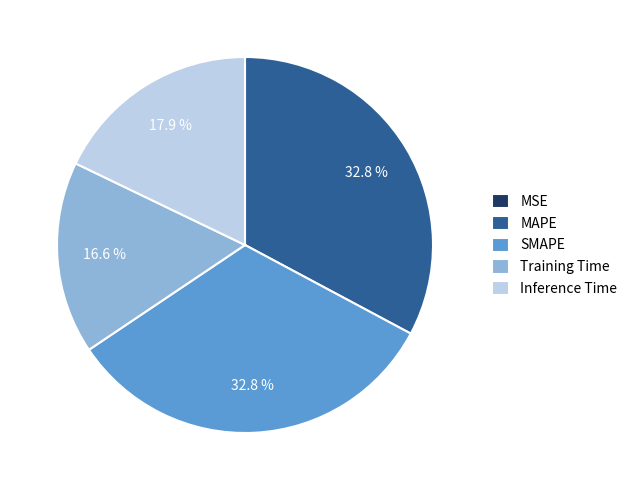

Is Inference Time the majority of the pie?

No